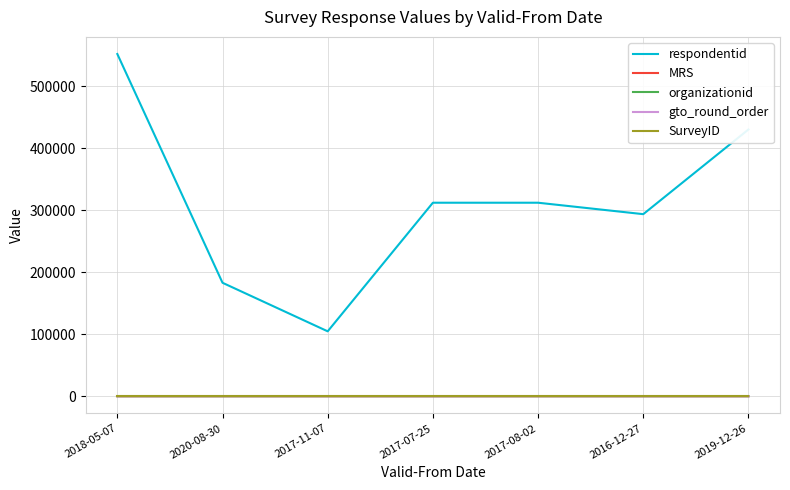

Between 2020-08-30 and 2017-07-25, which series saw the biggest shift?

respondentid